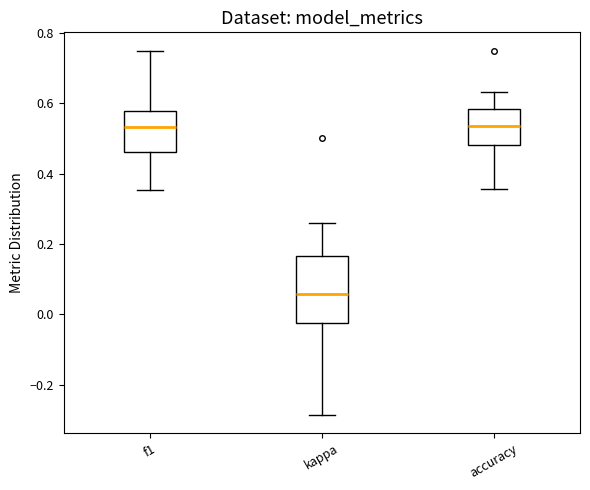

Which box is the tallest, from its lower edge to its upper edge?

kappa